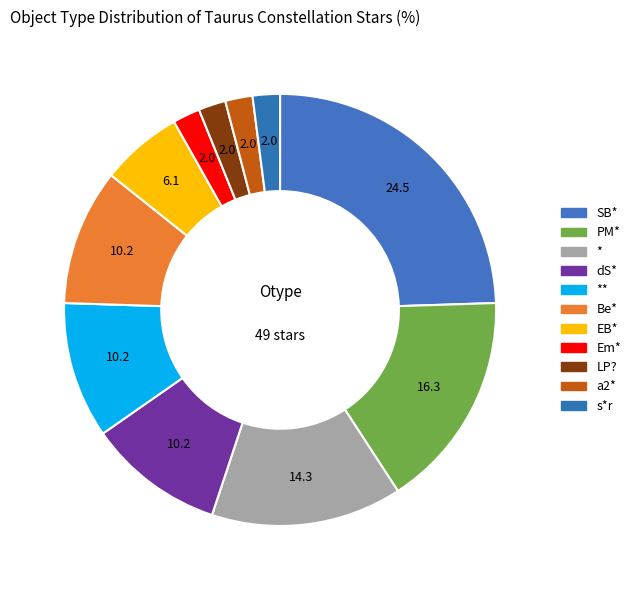

Count the number of slices in the pie.

11